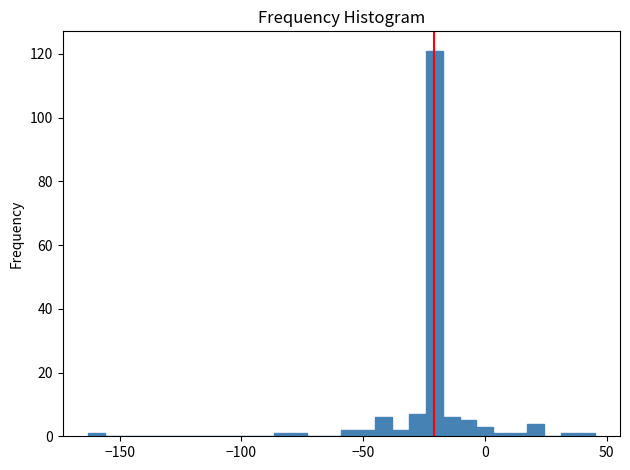

Around what value on the x-axis is the tallest bar? Give the approximate position of its centre, as read against the axis.

-20